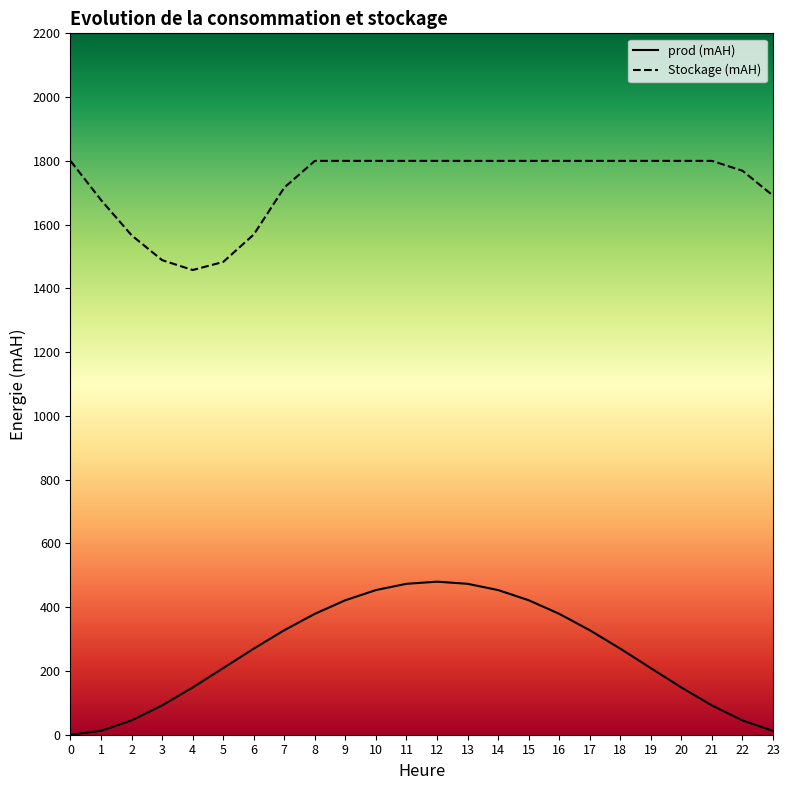

Where is the first local maximum for prod (mAH)?

12